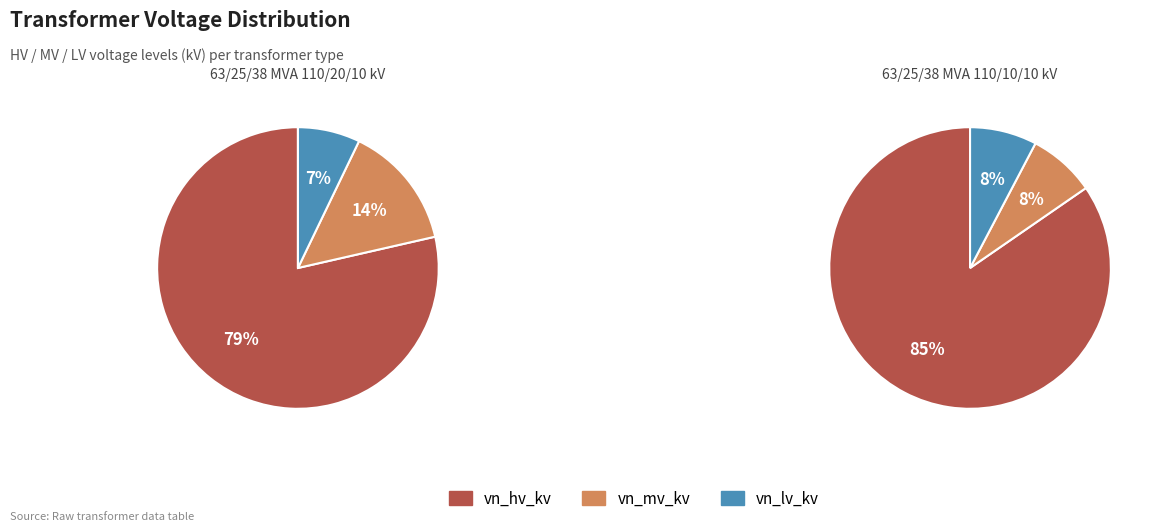

Which series has the widest spread of values?

vn_mv_kv